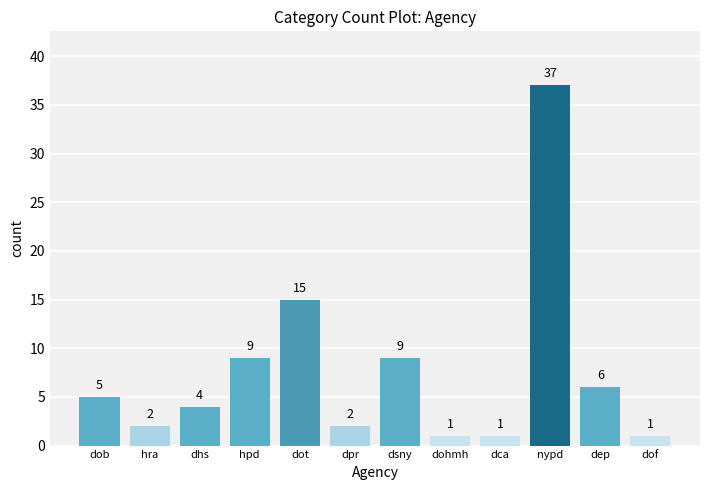

What is the label of the 10th bar from the left?

nypd